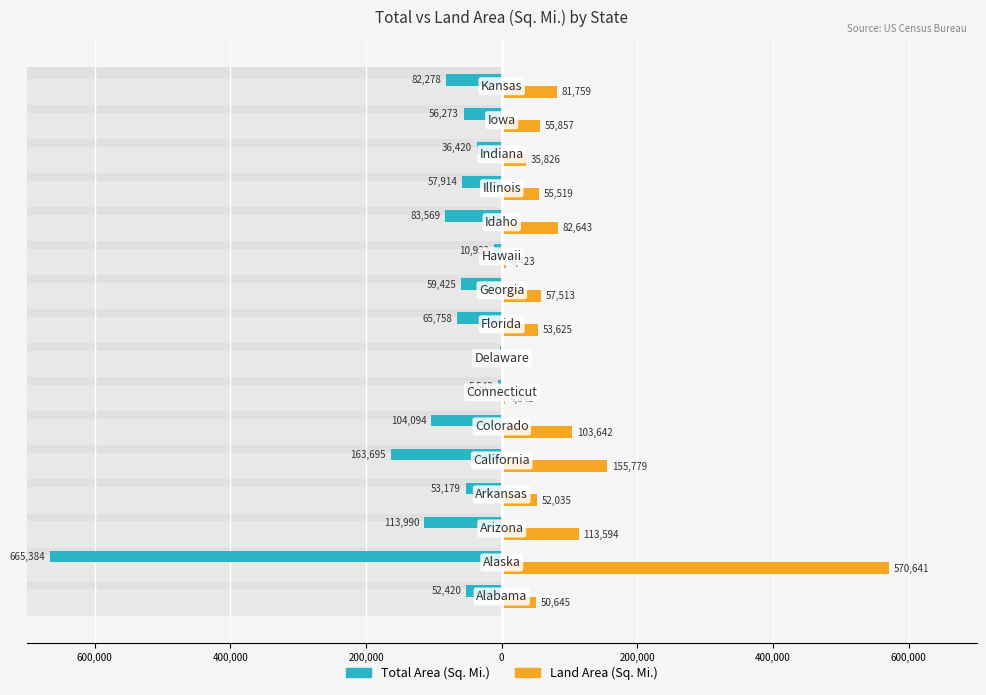

Which series has the widest spread of values?

Total Area (Sq. Mi.)